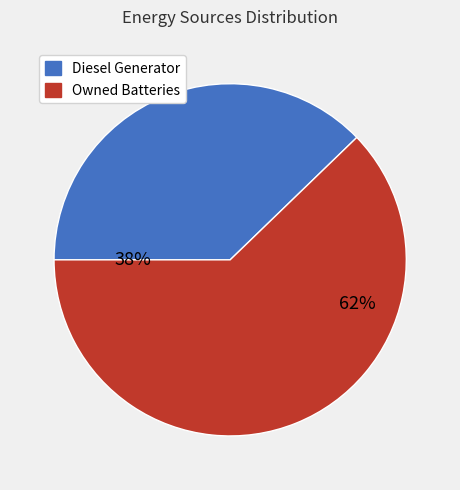

How many segments does this pie chart have?

2